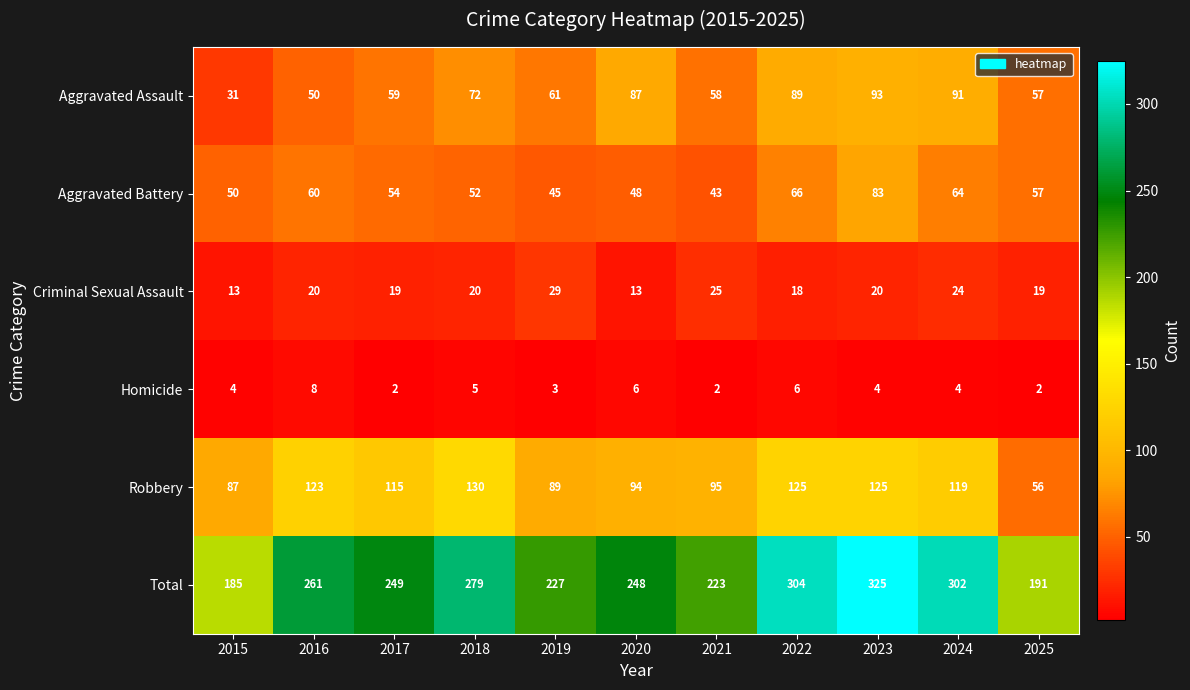

The Aggravated Battery series shows 23 at 2020. True or false?

False